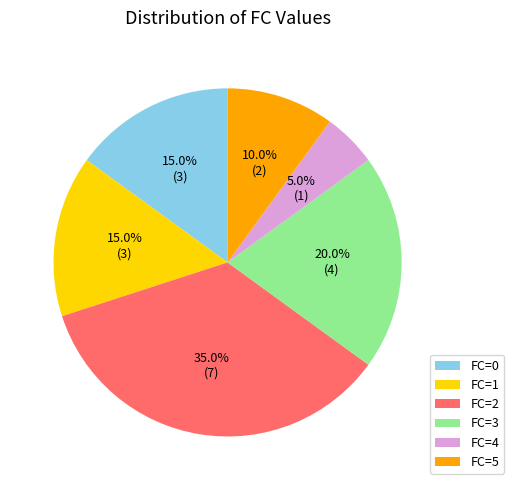

To the nearest percent, what is the difference between the largest and smallest slice percentages?

30%